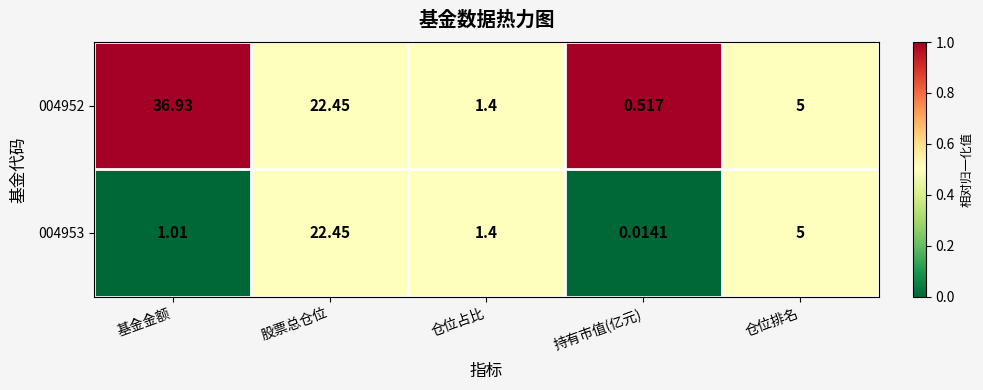

Where does the 004952 series first go above 5?

基金金额